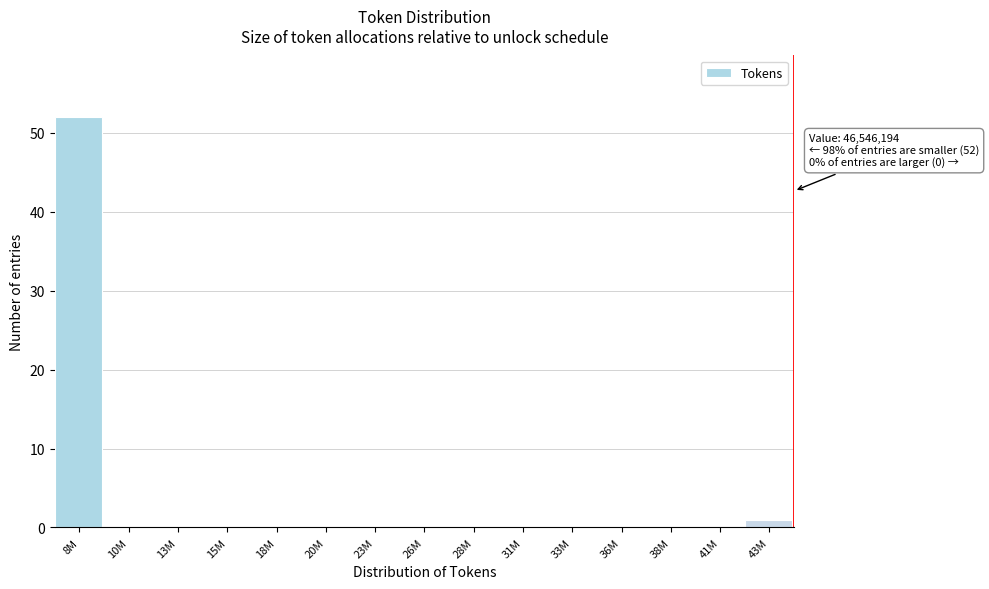

Reading left to right, extract all data points from this chart.

8M=52	10M=0	13M=0	15M=0	18M=0	20M=0	23M=0	26M=0	28M=0	31M=0	33M=0	36M=0	38M=0	41M=0	43M=1